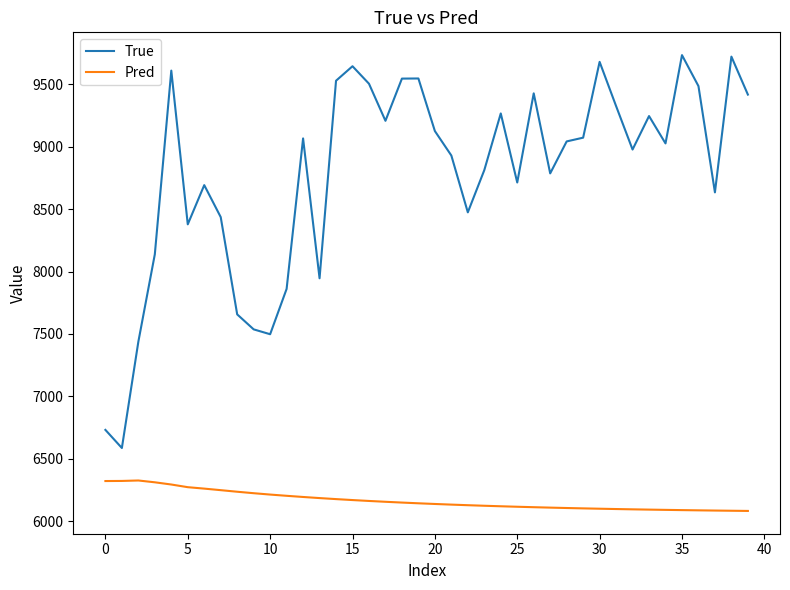

What is the difference between the maximum and minimum values in the Pred series?

243.8